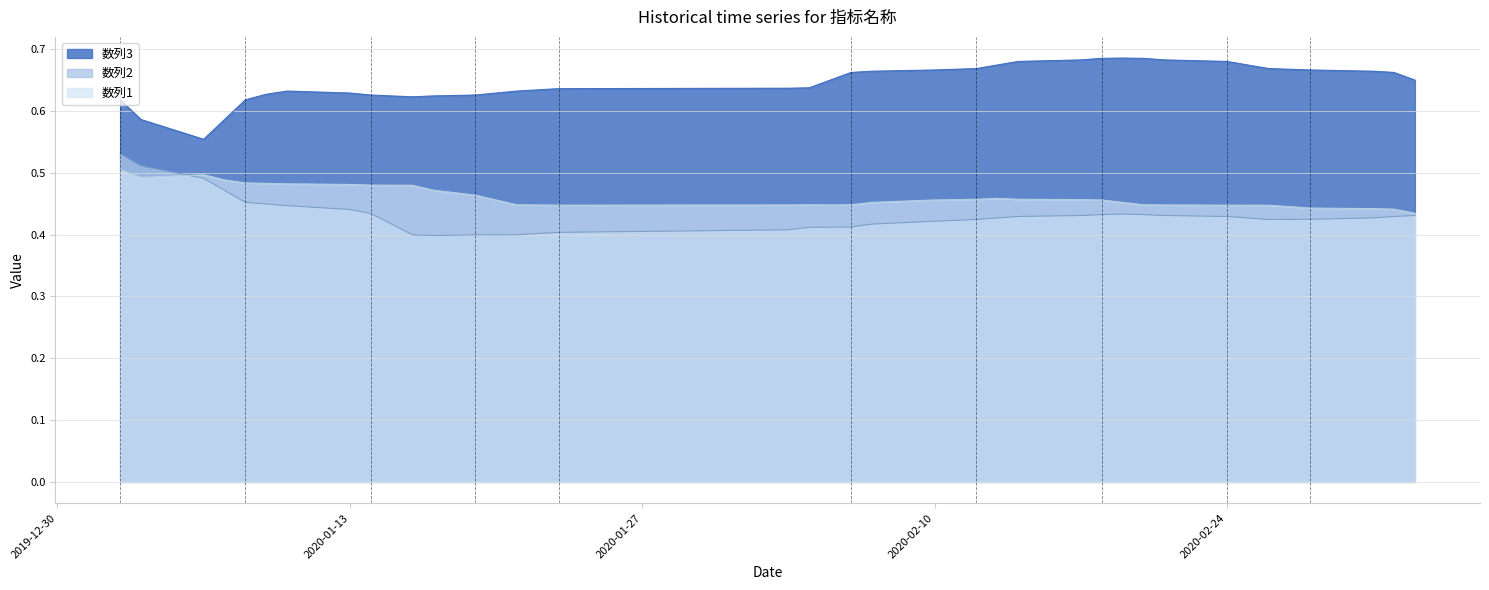

Reading left to right, extract all data points from this chart.

数列3: 2020-01-02=0.6	2020-01-03=0.6	2020-01-06=0.6	2020-01-07=0.6	2020-01-08=0.6	2020-01-09=0.6	2020-01-10=0.6	2020-01-13=0.6	2020-01-14=0.6	2020-01-15=0.6	2020-01-16=0.6	2020-01-17=0.6	2020-01-19=0.6	2020-01-20=0.6	2020-01-21=0.6	2020-01-22=0.6	2020-01-23=0.6	2020-02-03=0.6	2020-02-04=0.6	2020-02-05=0.6	2020-02-06=0.7	2020-02-07=0.7	2020-02-10=0.7	2020-02-11=0.7	2020-02-12=0.7	2020-02-13=0.7	2020-02-14=0.7	2020-02-17=0.7	2020-02-18=0.7	2020-02-19=0.7	2020-02-20=0.7	2020-02-21=0.7	2020-02-24=0.7	2020-02-25=0.7	2020-02-26=0.7	2020-02-27=0.7	2020-02-28=0.7	2020-03-02=0.7	2020-03-03=0.7	2020-03-04=0.6
数列2: 2020-01-02=0.5	2020-01-03=0.5	2020-01-06=0.5	2020-01-07=0.5	2020-01-08=0.5	2020-01-09=0.4	2020-01-10=0.4	2020-01-13=0.4	2020-01-14=0.4	2020-01-15=0.4	2020-01-16=0.4	2020-01-17=0.4	2020-01-19=0.4	2020-01-20=0.4	2020-01-21=0.4	2020-01-22=0.4	2020-01-23=0.4	2020-02-03=0.4	2020-02-04=0.4	2020-02-05=0.4	2020-02-06=0.4	2020-02-07=0.4	2020-02-10=0.4	2020-02-11=0.4	2020-02-12=0.4	2020-02-13=0.4	2020-02-14=0.4	2020-02-17=0.4	2020-02-18=0.4	2020-02-19=0.4	2020-02-20=0.4	2020-02-21=0.4	2020-02-24=0.4	2020-02-25=0.4	2020-02-26=0.4	2020-02-27=0.4	2020-02-28=0.4	2020-03-02=0.4	2020-03-03=0.4	2020-03-04=0.4
数列1: 2020-01-02=0.5	2020-01-03=0.5	2020-01-06=0.5	2020-01-07=0.5	2020-01-08=0.5	2020-01-09=0.5	2020-01-10=0.5	2020-01-13=0.5	2020-01-14=0.5	2020-01-15=0.5	2020-01-16=0.5	2020-01-17=0.5	2020-01-19=0.5	2020-01-20=0.5	2020-01-21=0.4	2020-01-22=0.4	2020-01-23=0.4	2020-02-03=0.4	2020-02-04=0.4	2020-02-05=0.4	2020-02-06=0.4	2020-02-07=0.5	2020-02-10=0.5	2020-02-11=0.5	2020-02-12=0.5	2020-02-13=0.5	2020-02-14=0.5	2020-02-17=0.5	2020-02-18=0.5	2020-02-19=0.5	2020-02-20=0.4	2020-02-21=0.4	2020-02-24=0.4	2020-02-25=0.4	2020-02-26=0.4	2020-02-27=0.4	2020-02-28=0.4	2020-03-02=0.4	2020-03-03=0.4	2020-03-04=0.4